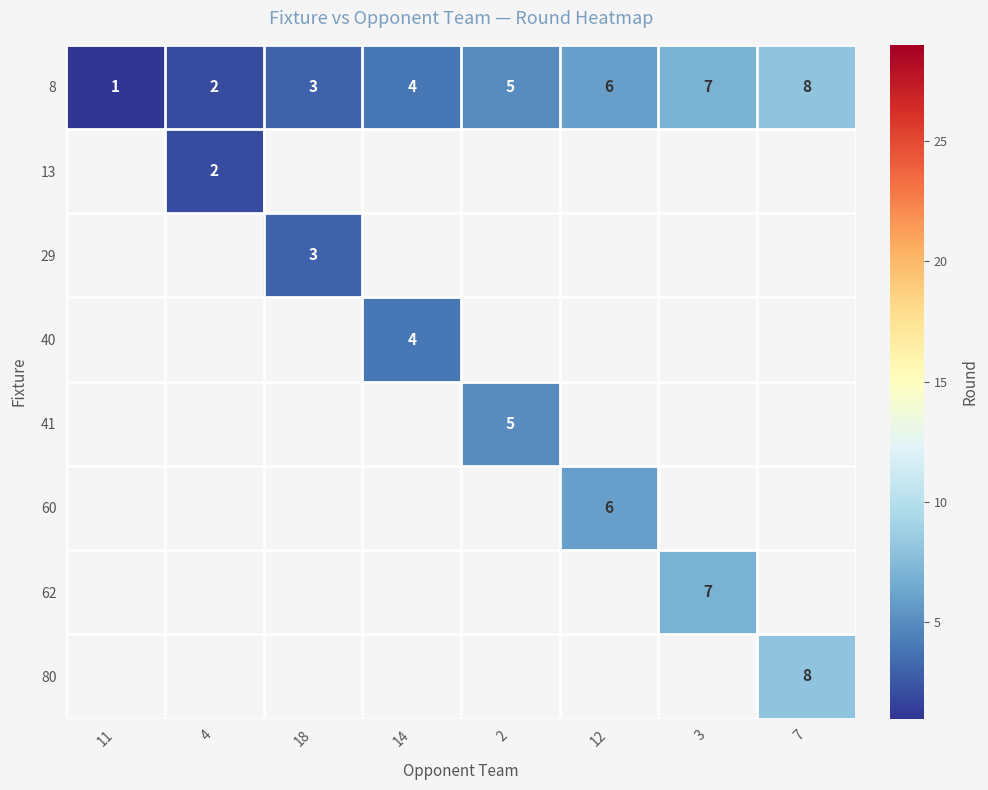

What is the approximate value of 8 at 12?

6